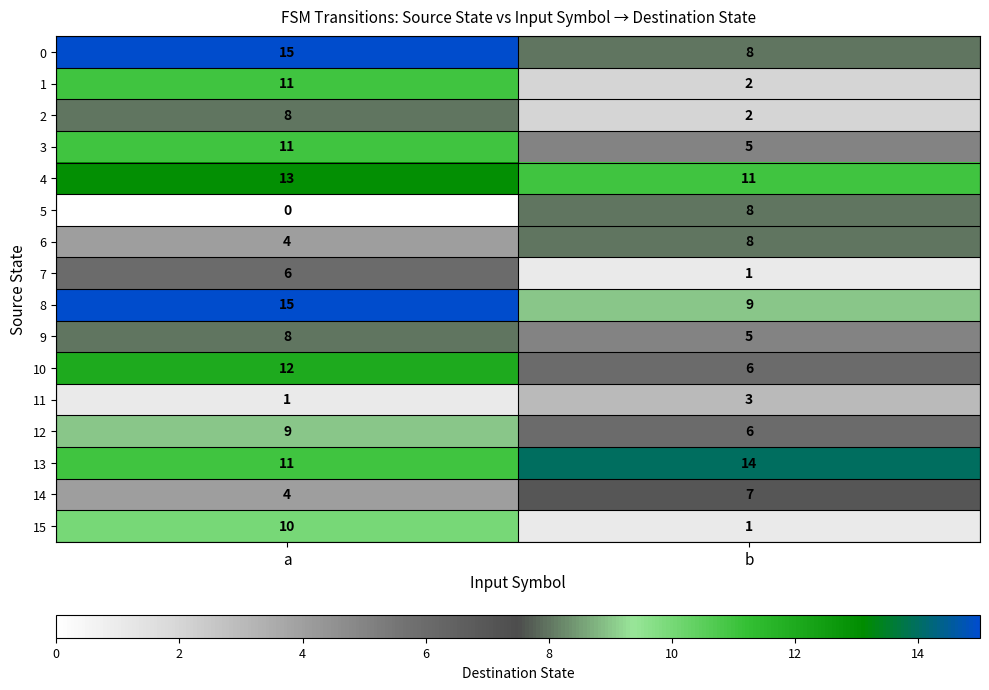

At which category is the sum across all series the highest?

a